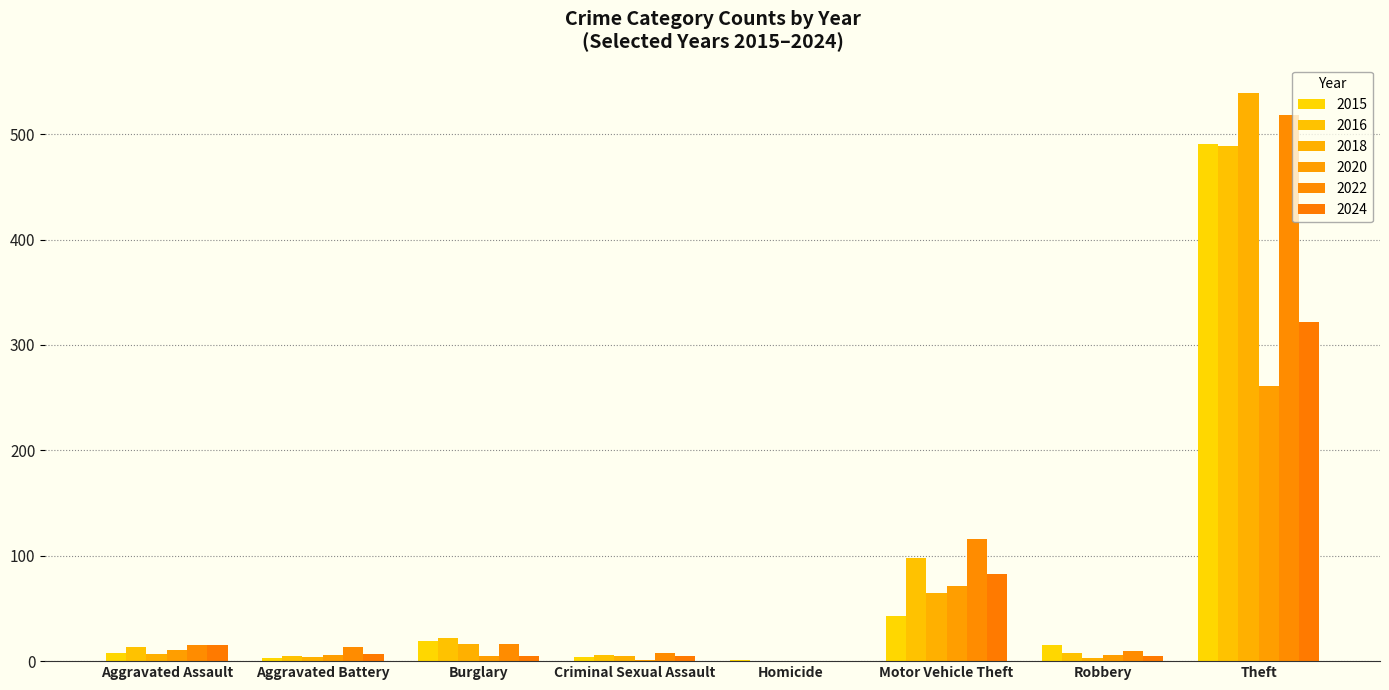

Does the chart contain stacked bars?

No